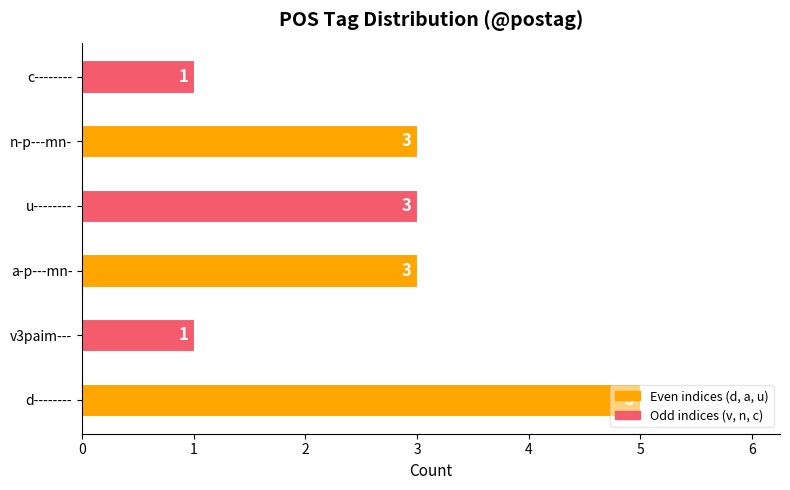

What is the average value?

3